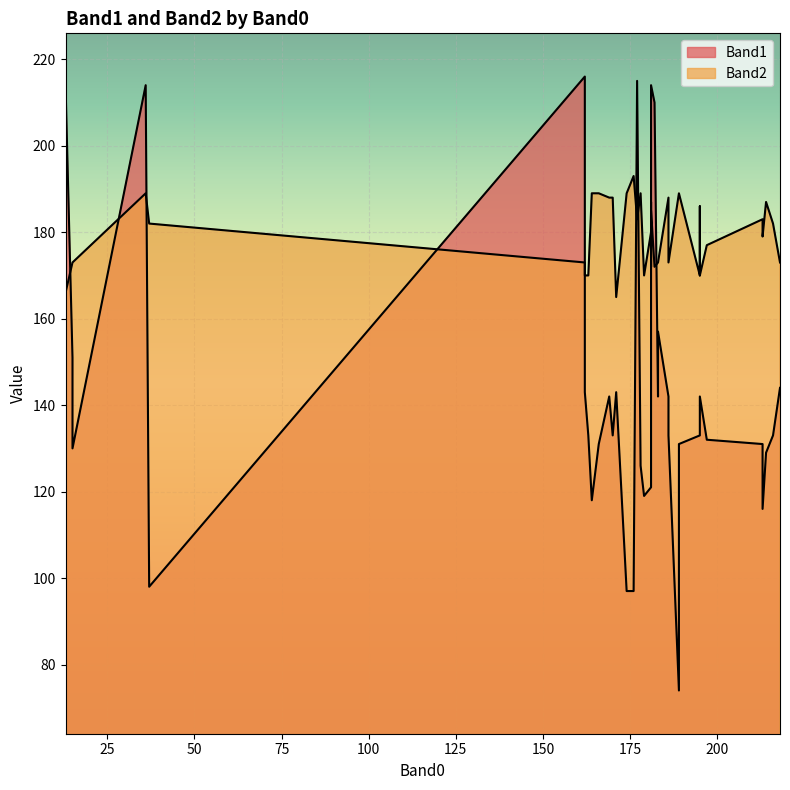

Reading left to right, what are all the values shown in this chart?

Band1: 131	215	132	142	142	132	132	157	118	143	151	133	143	214	131	98	133	121	142	119	214	129	214	133	97	133	216	131	133	74	214	144	130	210	116	214	133	126	97	142
Band2: 189	183	172	170	188	177	172	173	189	170	173	182	165	189	189	182	170	180	188	170	172	187	187	173	193	170	173	183	186	189	166	173	173	172	179	185	188	189	189	173